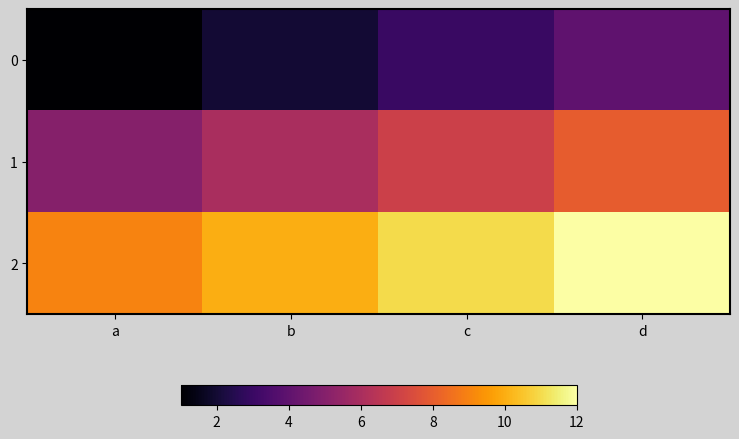

Reading left to right, transcribe all the data shown in this chart.

0: a=1	b=2	c=3	d=4
1: a=5	b=6	c=7	d=8
2: a=9	b=10	c=11	d=12